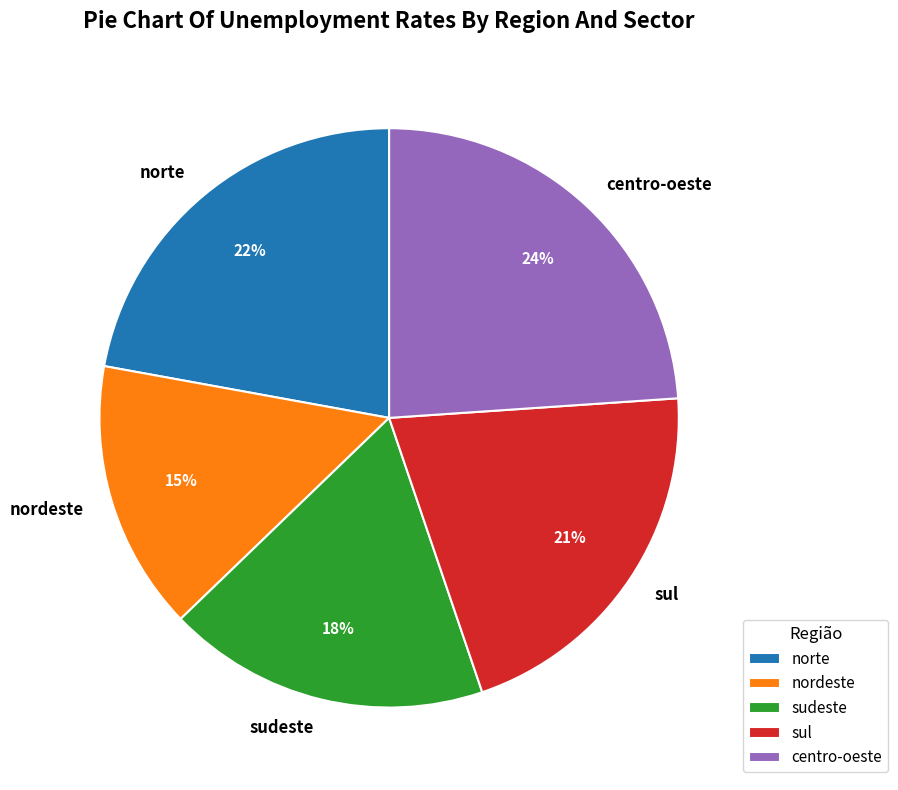

Rank the categories by value from highest to lowest.

centro-oeste, norte, sul, sudeste, nordeste